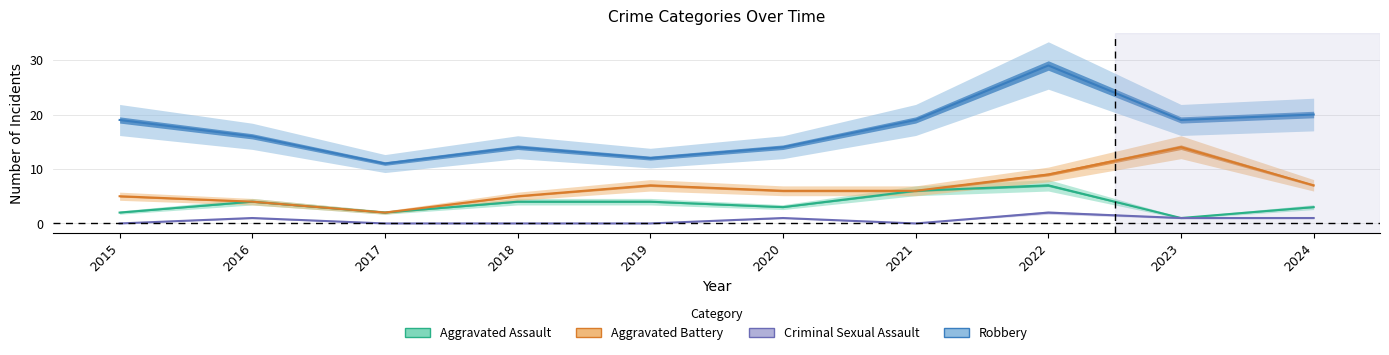

What is the difference between the highest and lowest values at 2021?

19